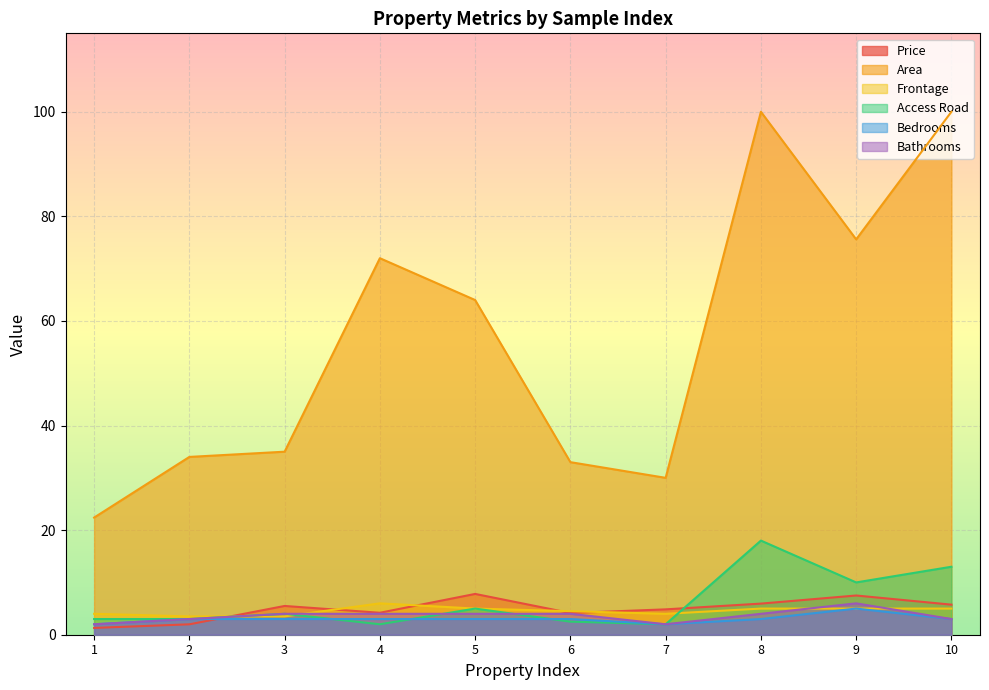

True or false: Bedrooms and Bathrooms intersect in this chart.

False